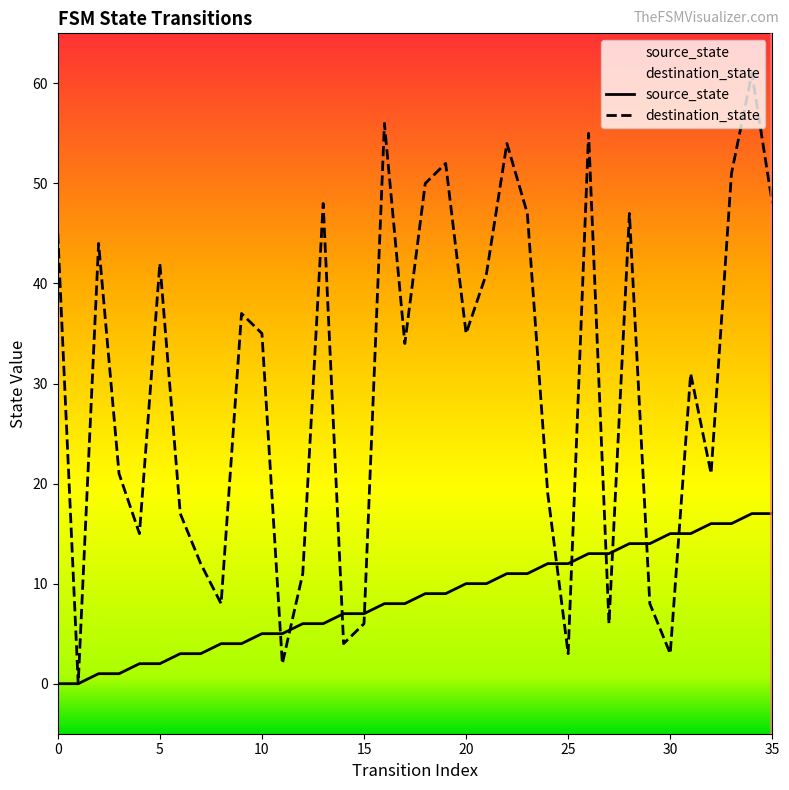

What is the highest value of the destination_state series?

61